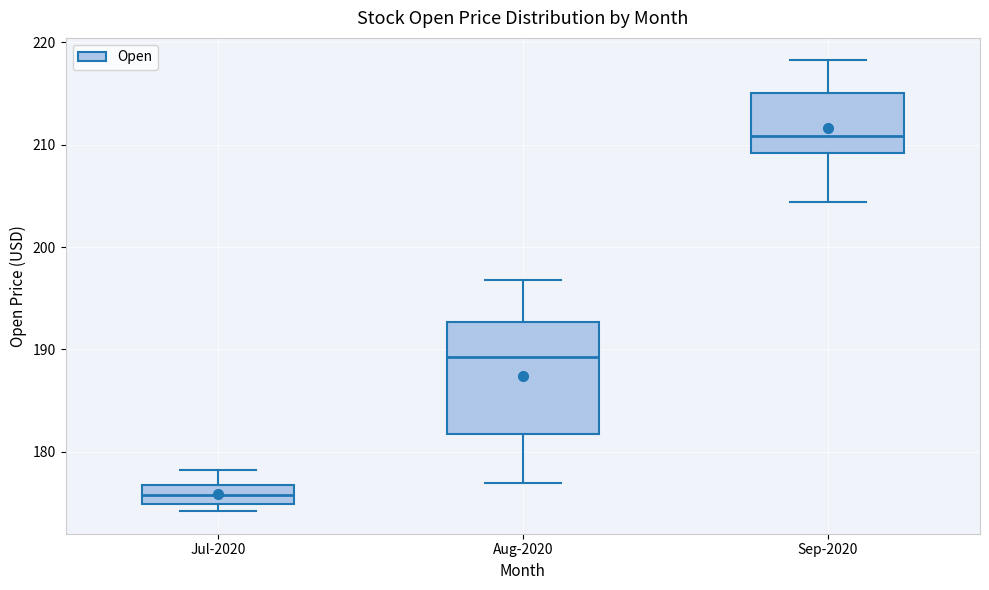

Comparing the boxes themselves (not the whiskers), which one is the tallest?

Aug-2020